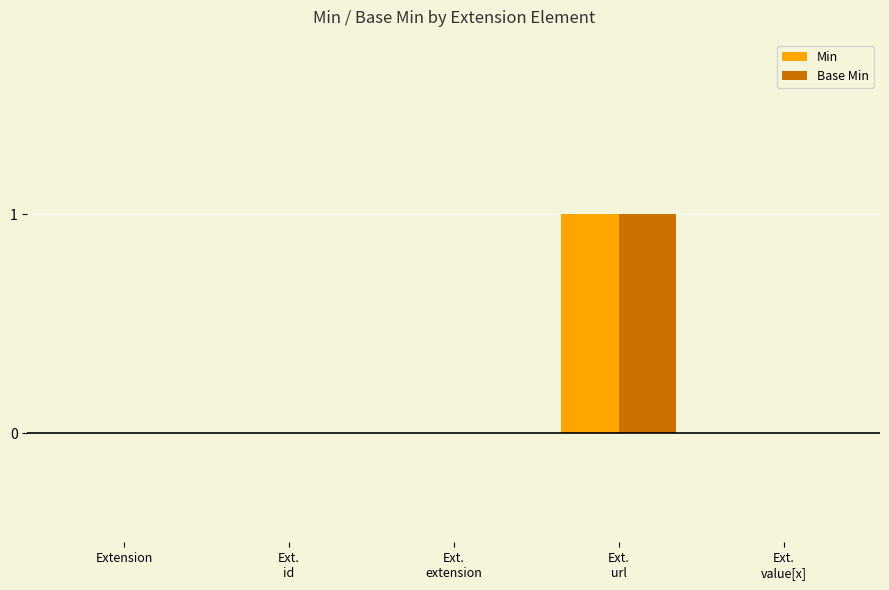

How many groups of bars are there?

5